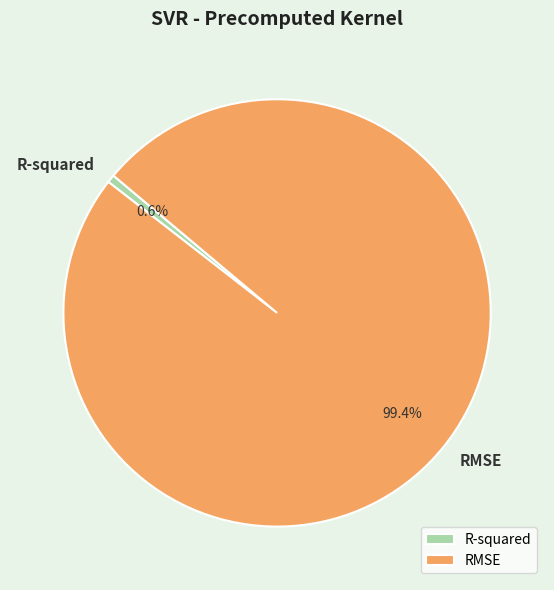

Is it true that R-squared is 1% of the pie?

True